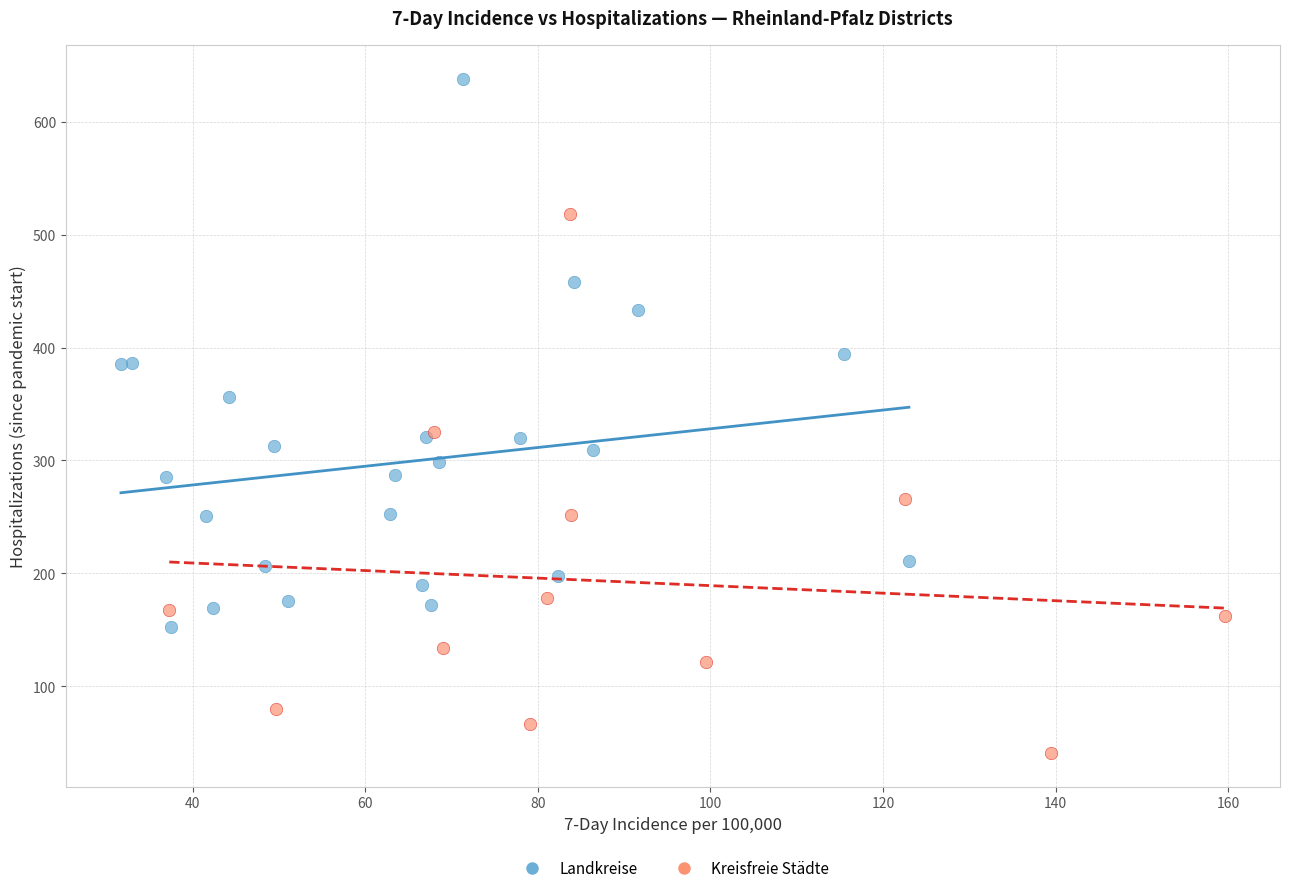

Which series contains the highest Y value?

Landkreise